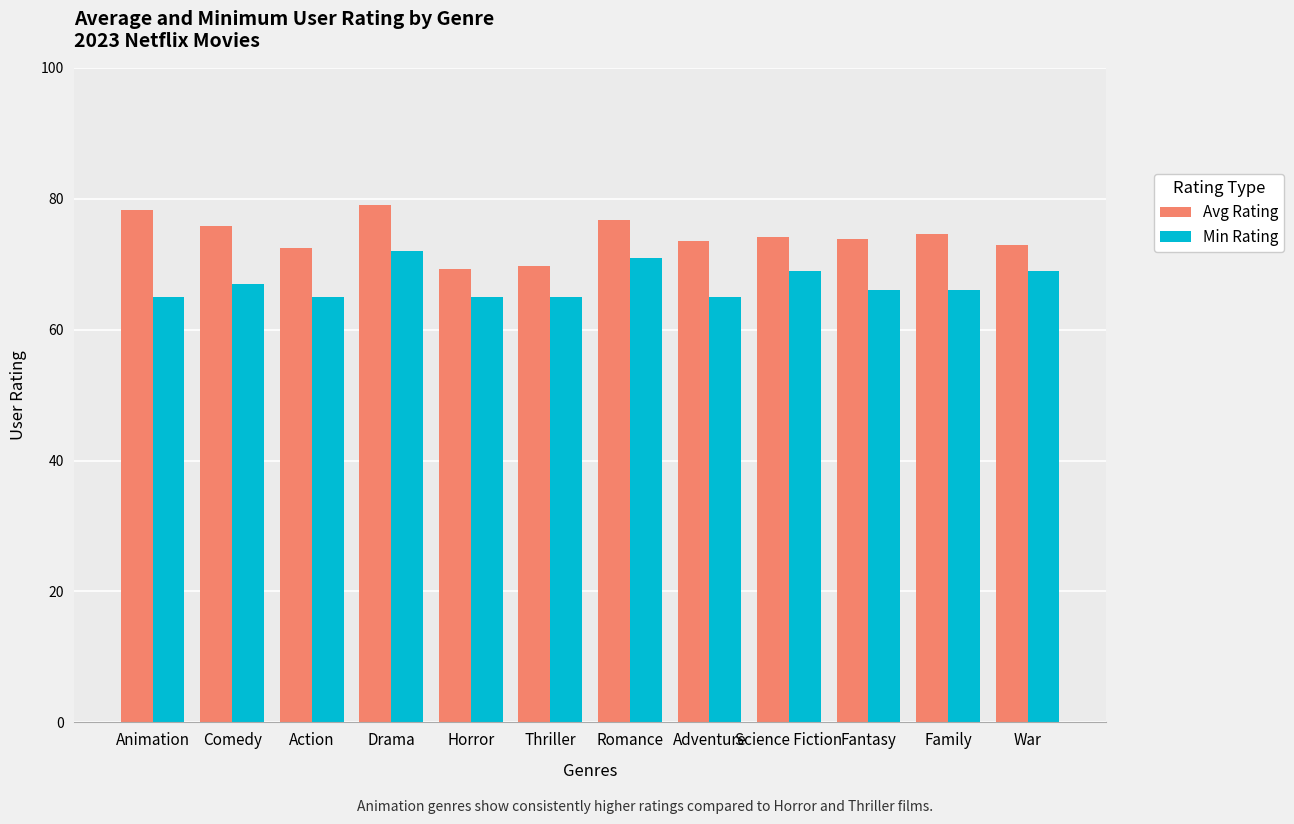

Which series has the largest total across all categories?

Avg Rating